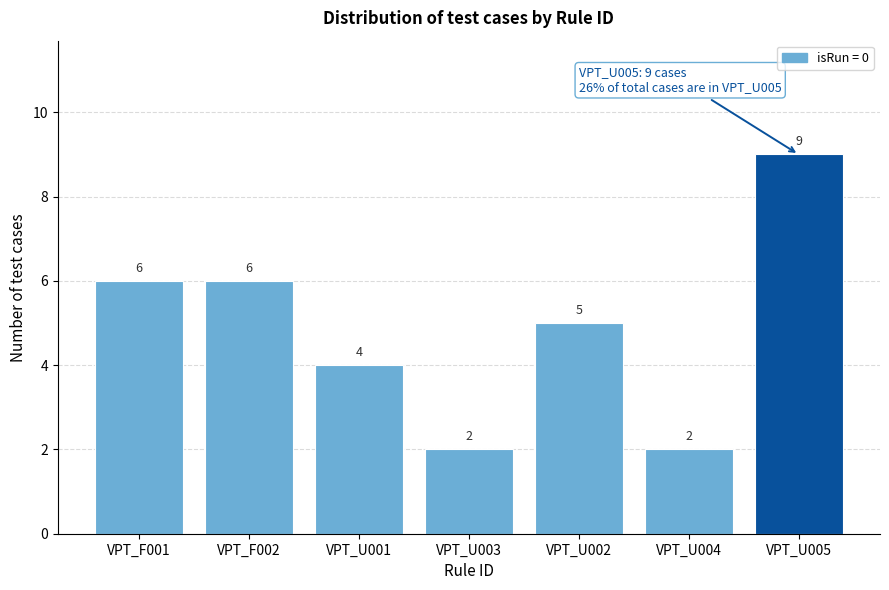

Reading right to left, extract all data points from this chart.

VPT_U005=9	VPT_U004=2	VPT_U002=5	VPT_U003=2	VPT_U001=4	VPT_F002=6	VPT_F001=6